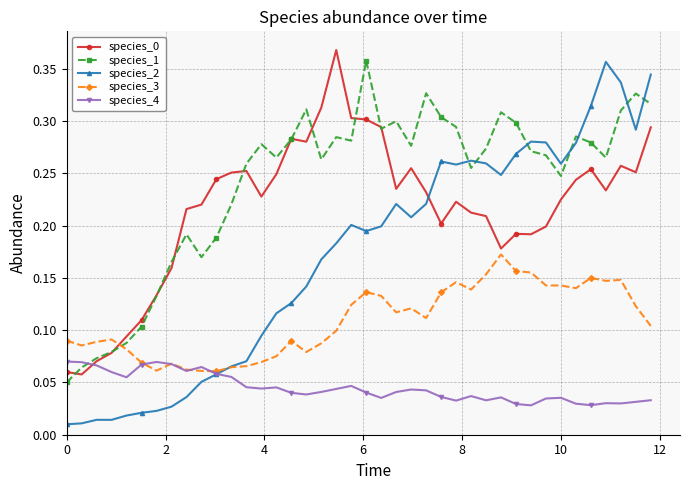

True or false: species_4 has more than 0 interior local peaks.

True